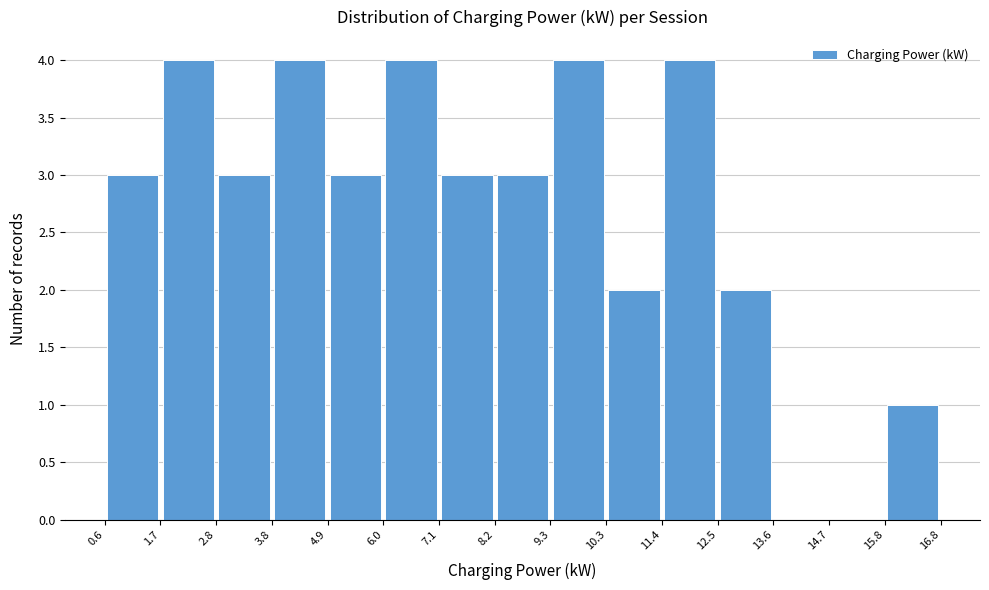

Reading left to right, transcribe this chart: for each bar, give the range it covers on the x-axis and its height. The values are not printed on the chart, so give them approximately, as read against the axis.

0.6 to 1.7: 3
1.7 to 2.8: 4
2.8 to 3.8: 3
3.8 to 4.9: 4
4.9 to 6.0: 3
6.0 to 7.1: 4
7.1 to 8.2: 3
8.2 to 9.3: 3
9.3 to 10.3: 4
10.3 to 11.4: 2
11.4 to 12.5: 4
12.5 to 13.6: 2
13.6 to 14.7: 0
14.7 to 15.8: 0
15.8 to 16.8: 1